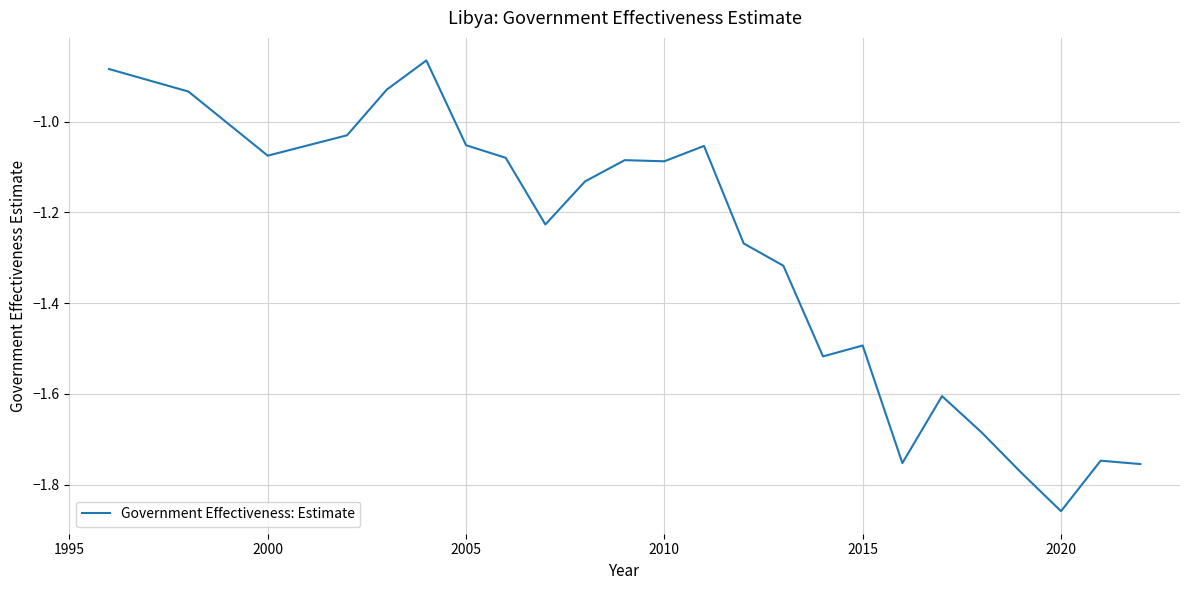

What is the difference between the maximum and minimum values?

1.0